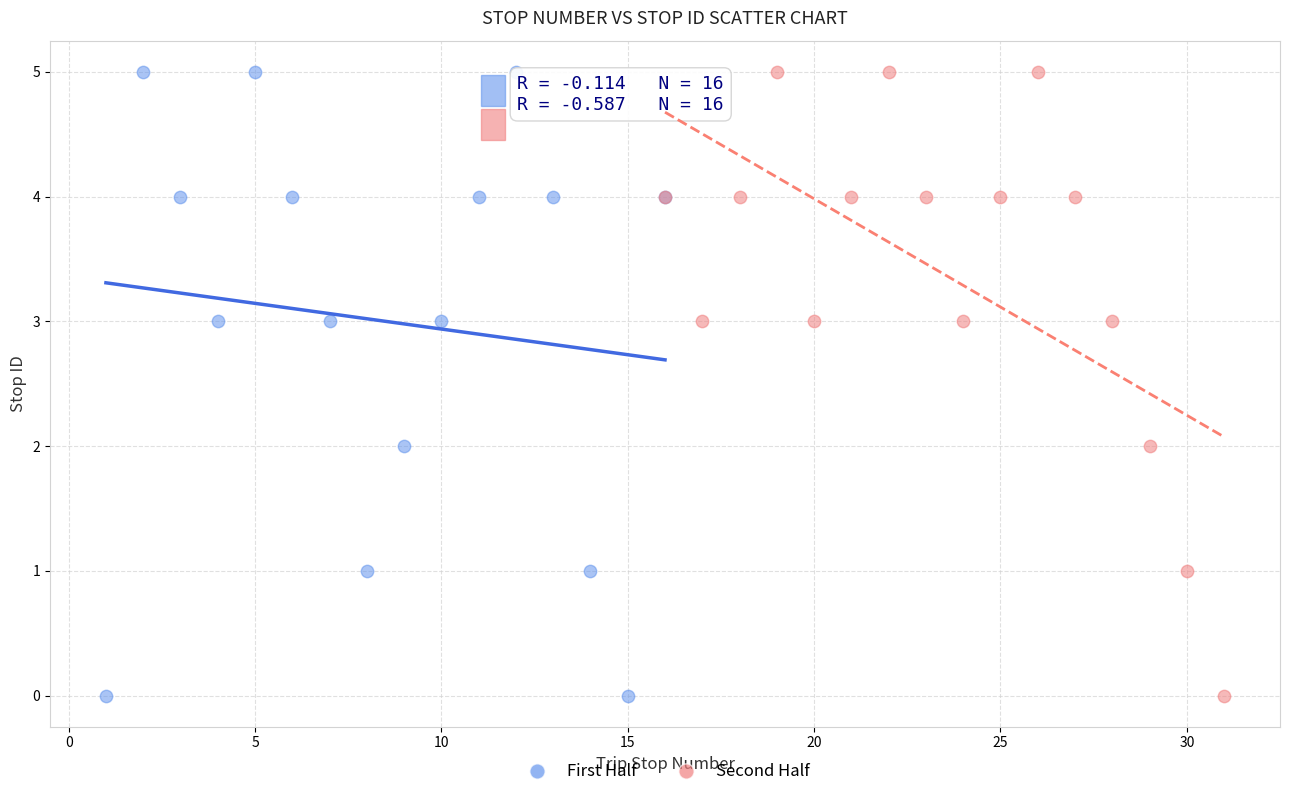

What are all the series names shown in the legend?

First Half, Second Half